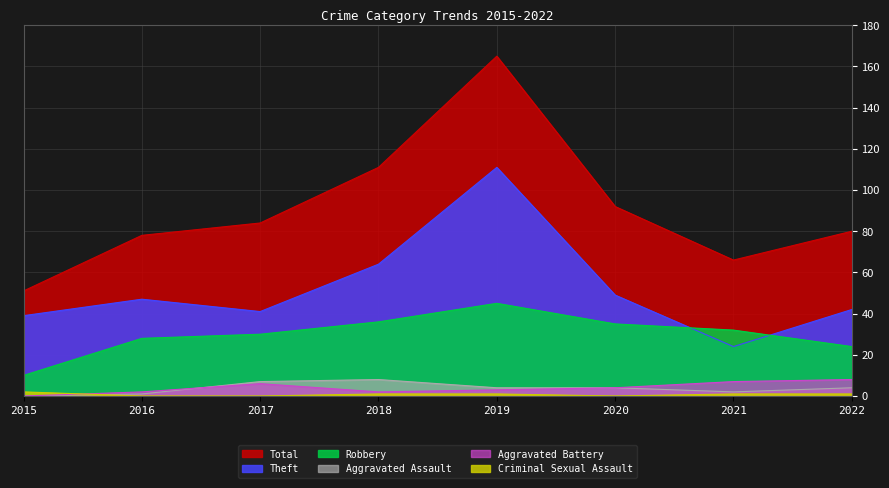

What is the spread (max minus min) of values at 2020?

92